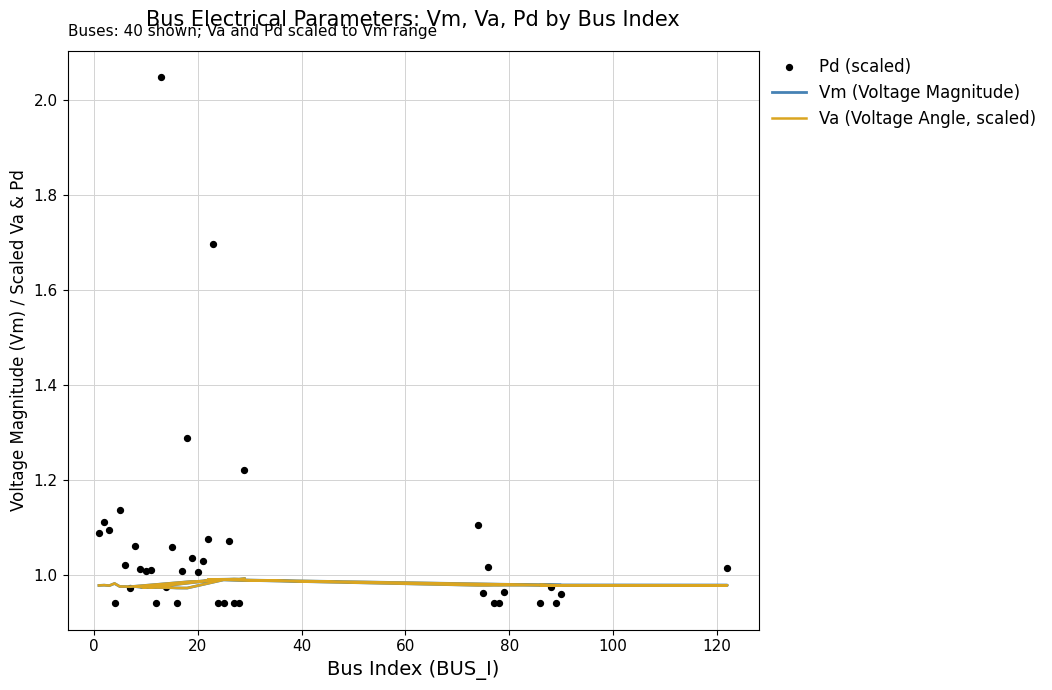

Which series contains the lowest Y value?

Pd (scaled)